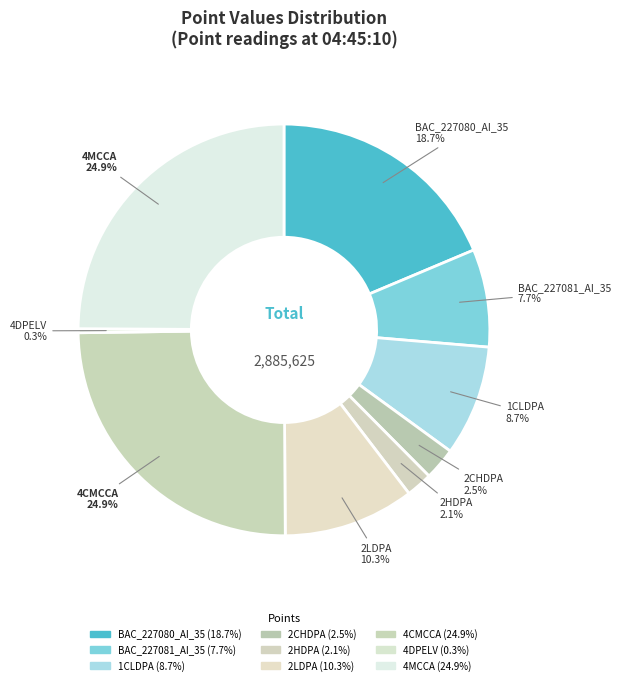

Does any single category account for the majority?

No